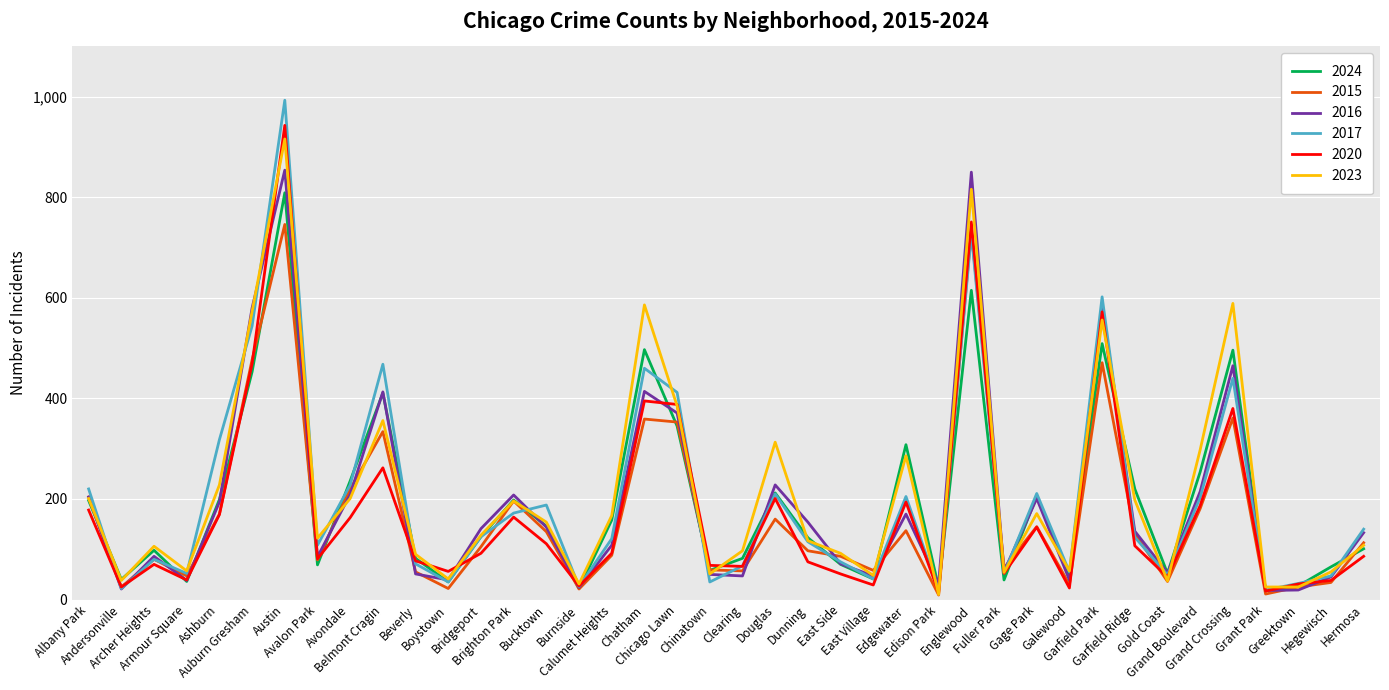

Which series has the largest total across all categories?

2023